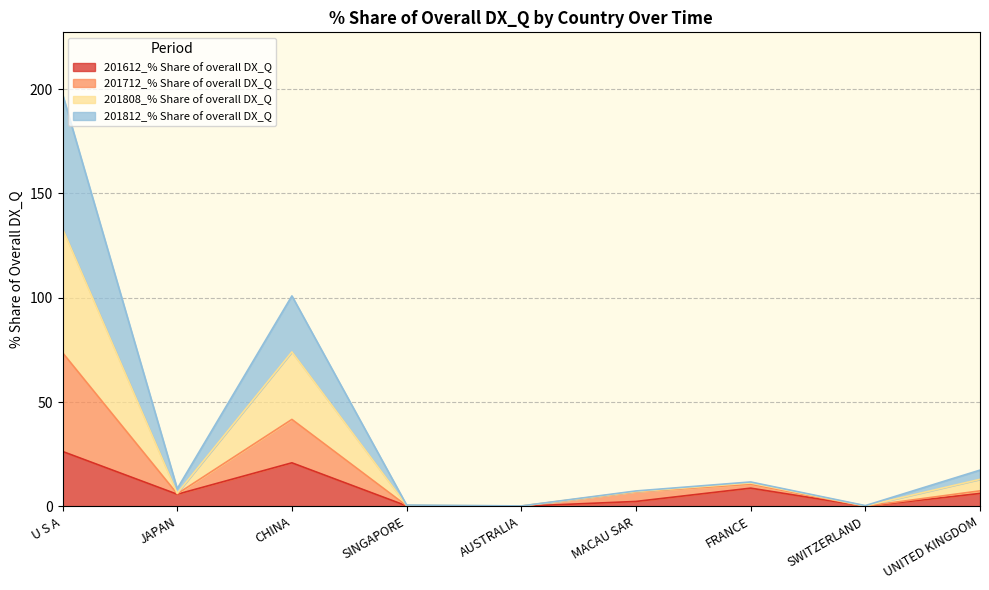

What is the maximum value for 201612_% Share of overall DX_Q?

26.3